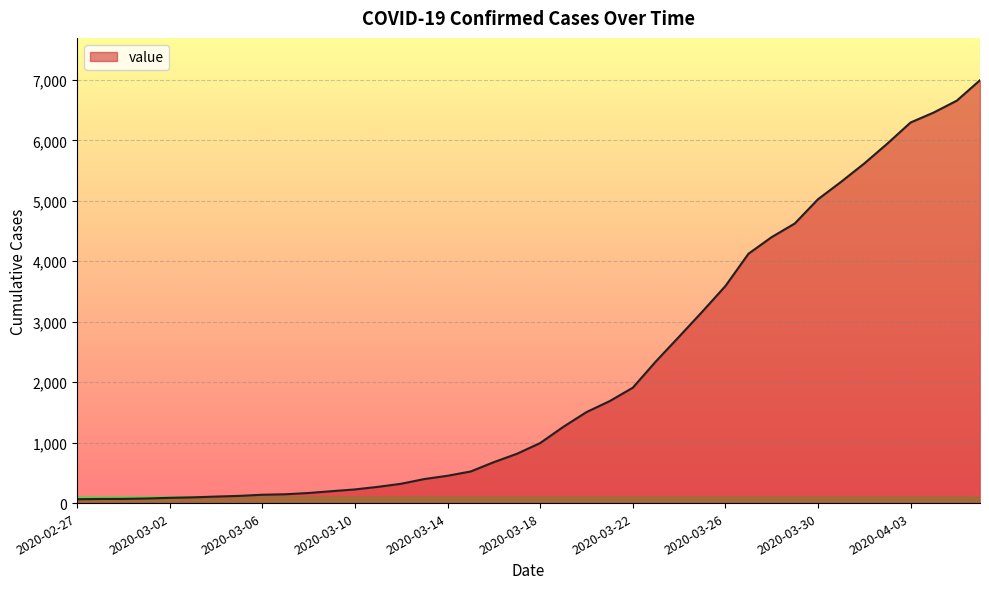

What is the difference between the maximum and minimum values?

6931